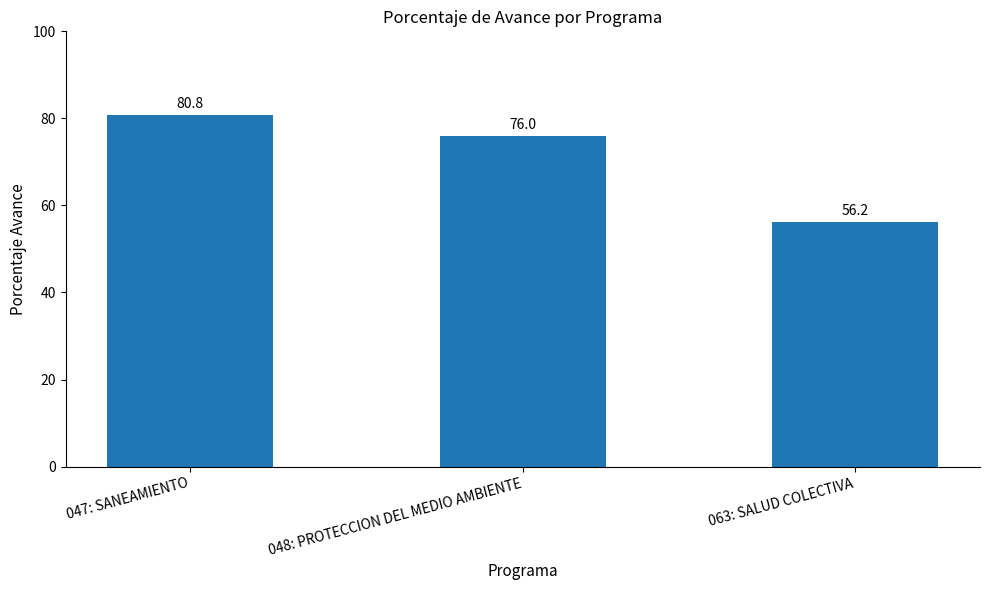

How many values are below 76?

1